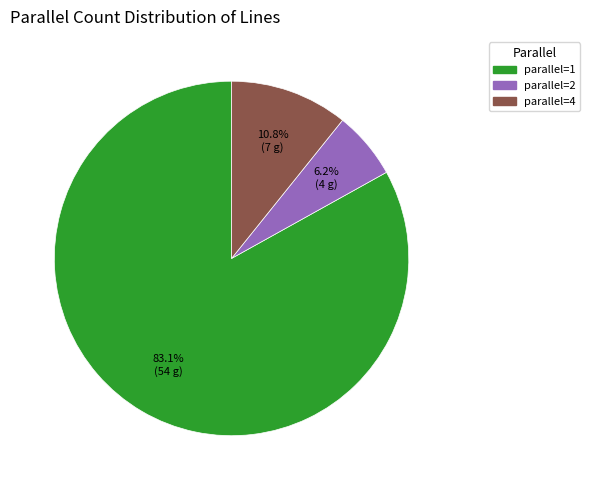

Is there any slice that represents more than half of the pie?

Yes